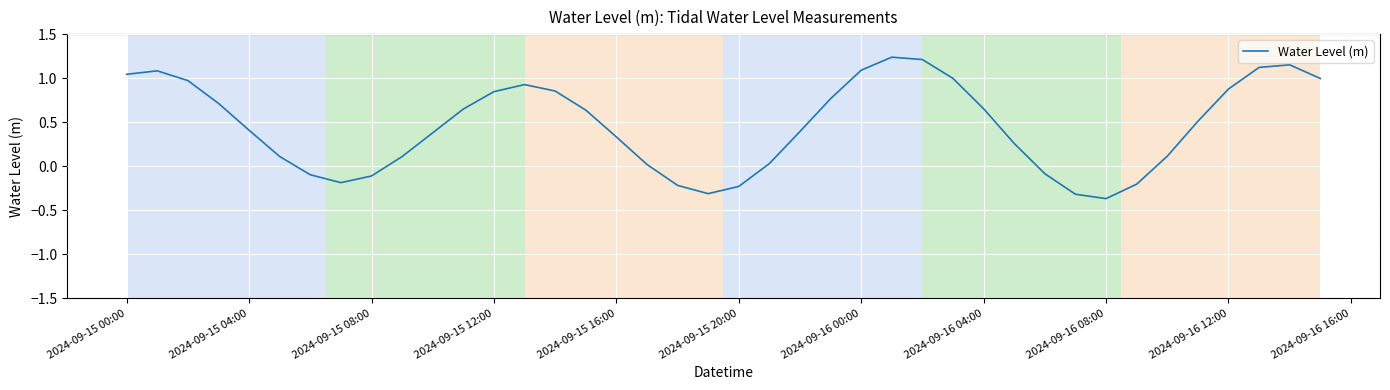

What is the difference between the maximum and minimum values?

1.6